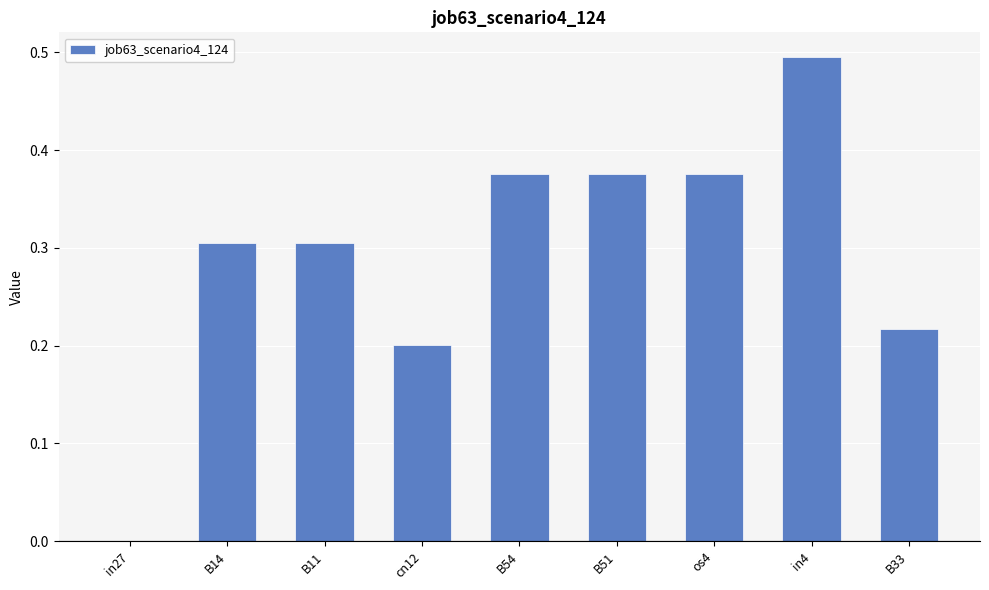

Which has a higher value, in27 or B54?

B54